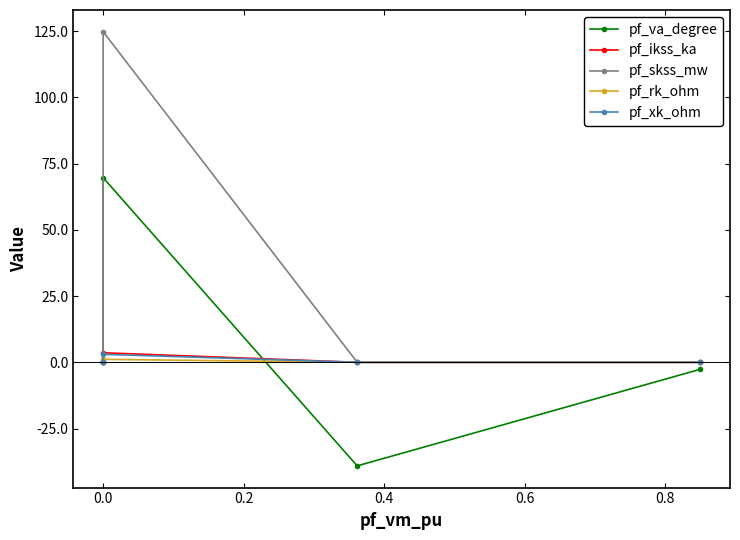

True or false: pf_ikss_ka and pf_skss_mw intersect in this chart.

False